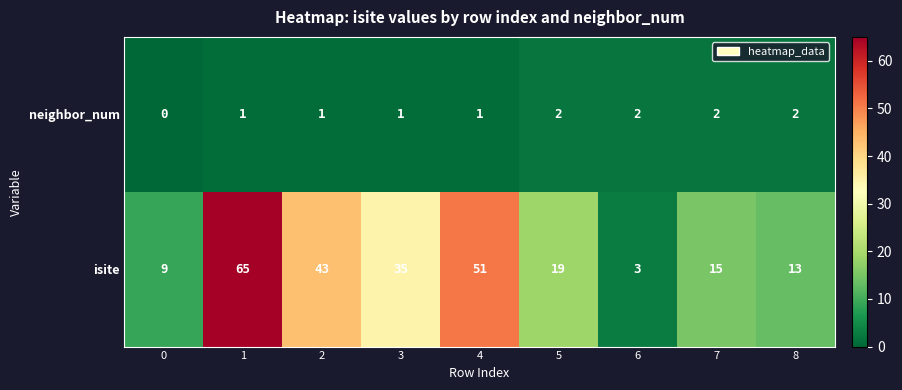

At which category is the sum across all series the highest?

1